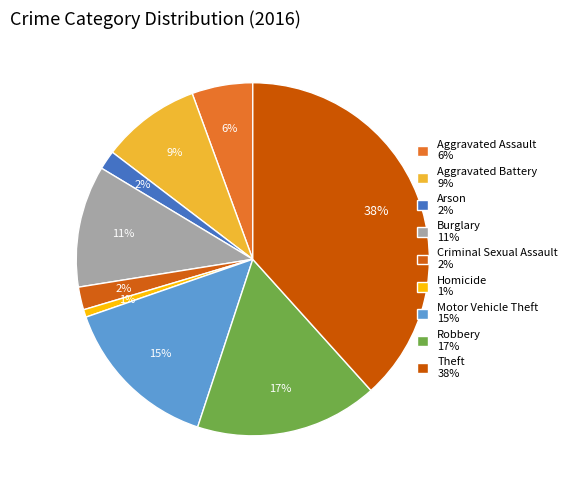

Which slice is the smallest?

Homicide